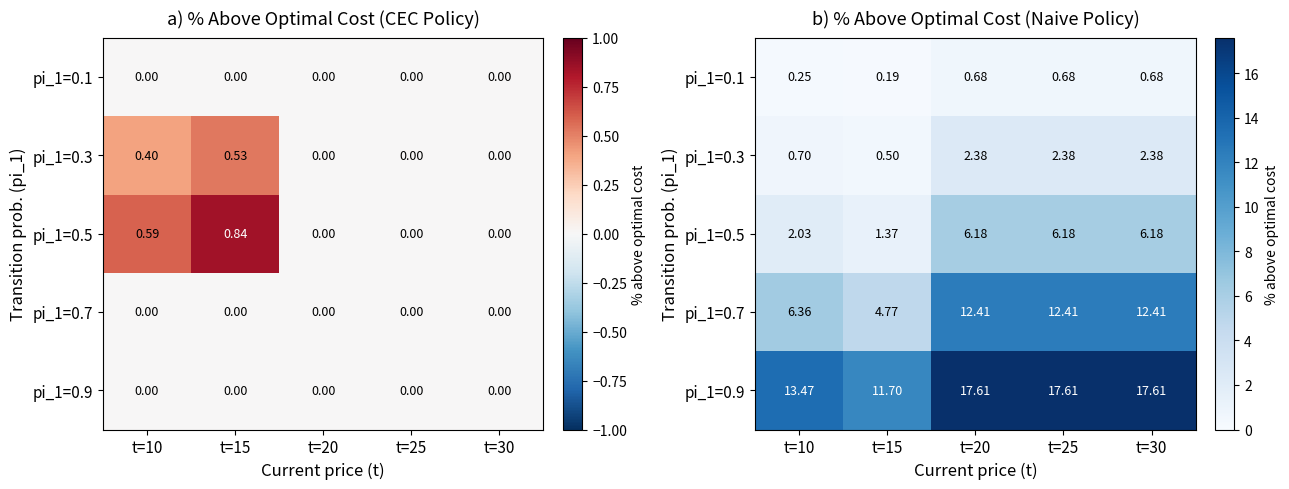

Which series has the widest spread of values?

pi_1=0.7